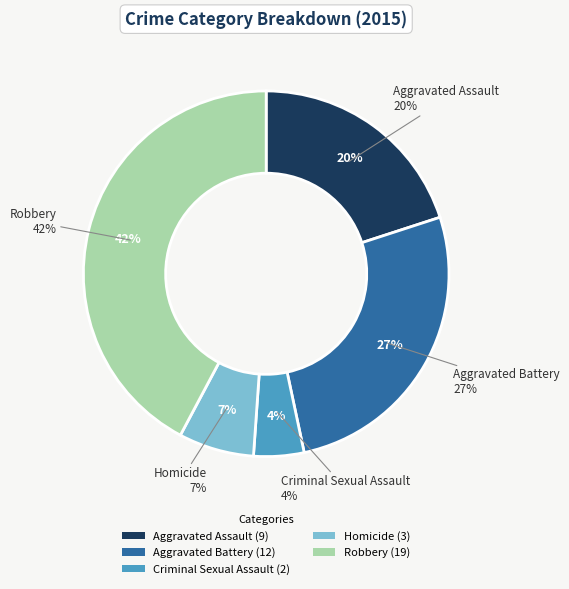

Which slice is the largest?

Robbery